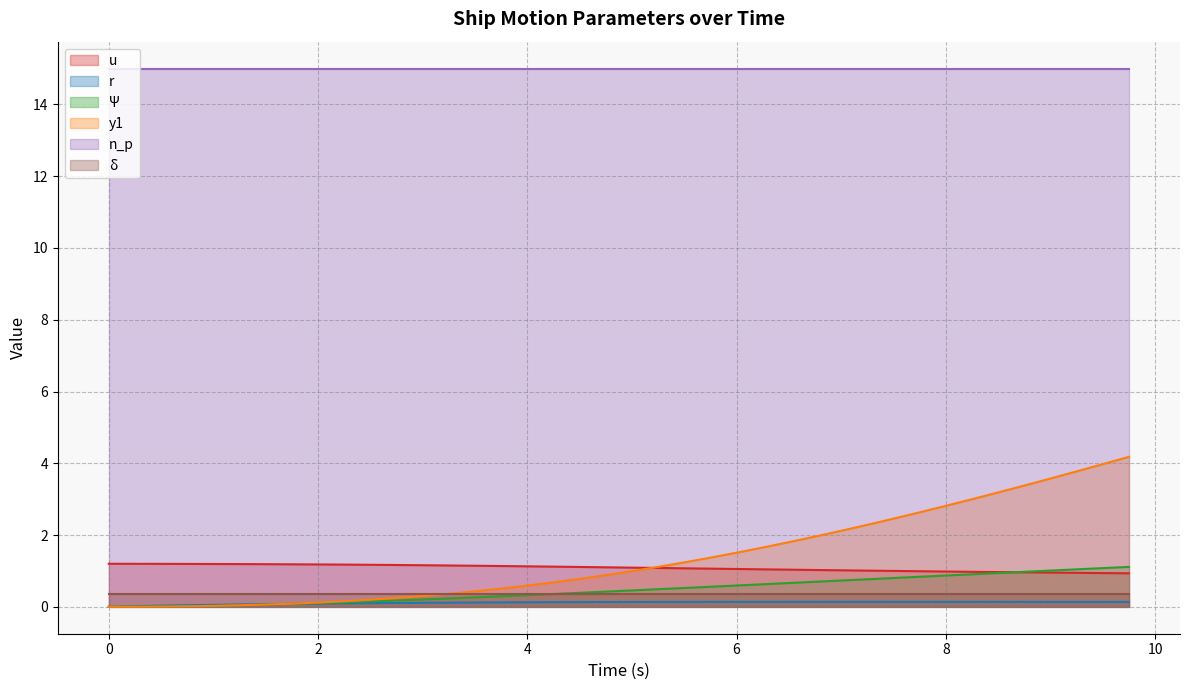

Which series has the largest range (max minus min)?

y1